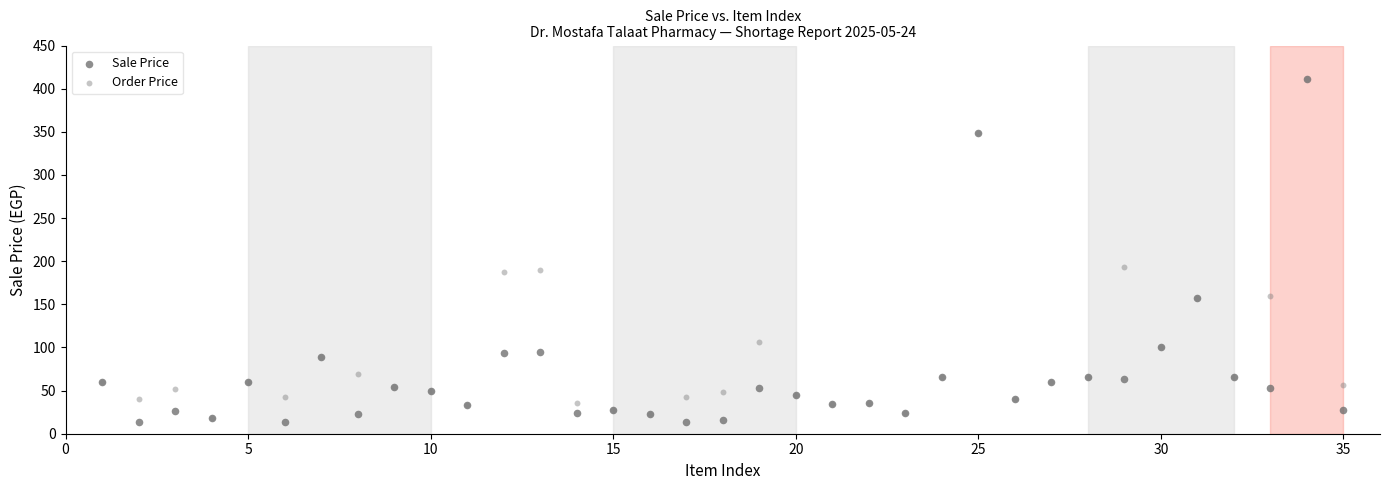

Which series has the largest Y range (max minus min)?

Sale Price